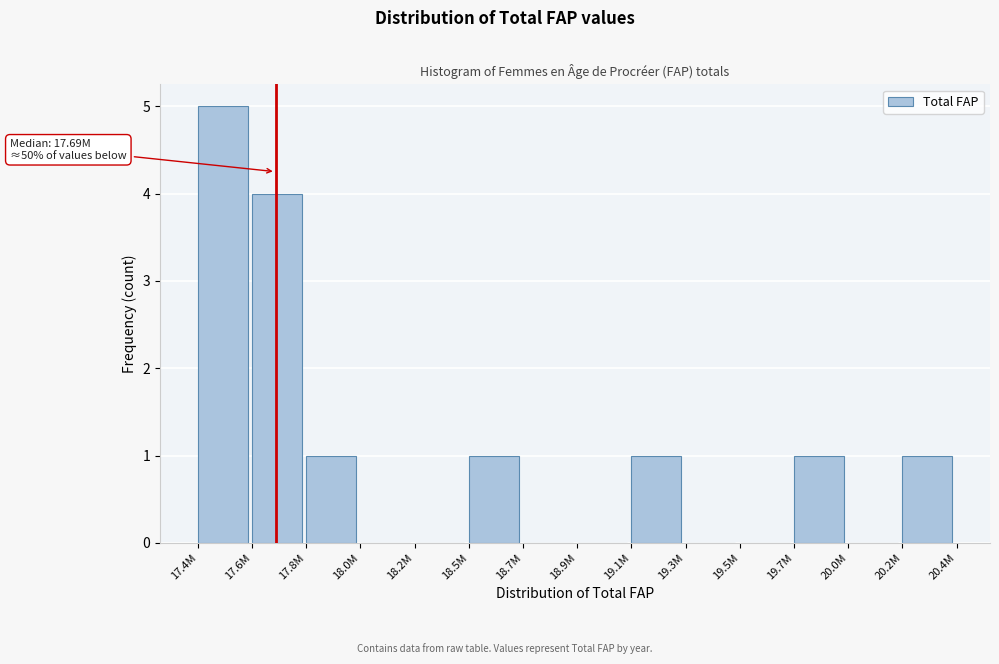

Reading right to left, list all the values displayed in this chart.

20.2M=1	20.0M=0	19.7M=1	19.5M=0	19.3M=0	19.1M=1	18.9M=0	18.7M=0	18.5M=1	18.2M=0	18.0M=0	17.8M=1	17.6M=4	17.4M=5